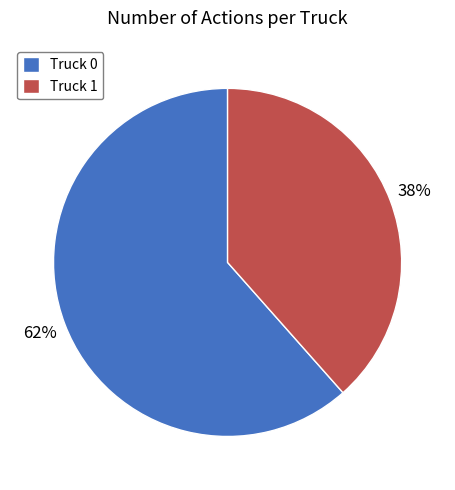

Approximately how many times larger is the value at Truck 1 compared to Truck 0?

0.6